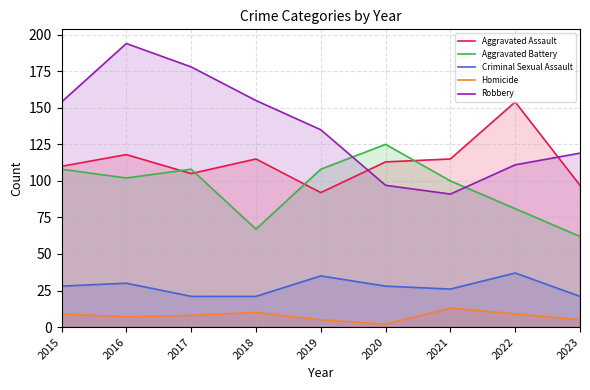

What is the difference between the maximum and minimum values in the Homicide series?

11